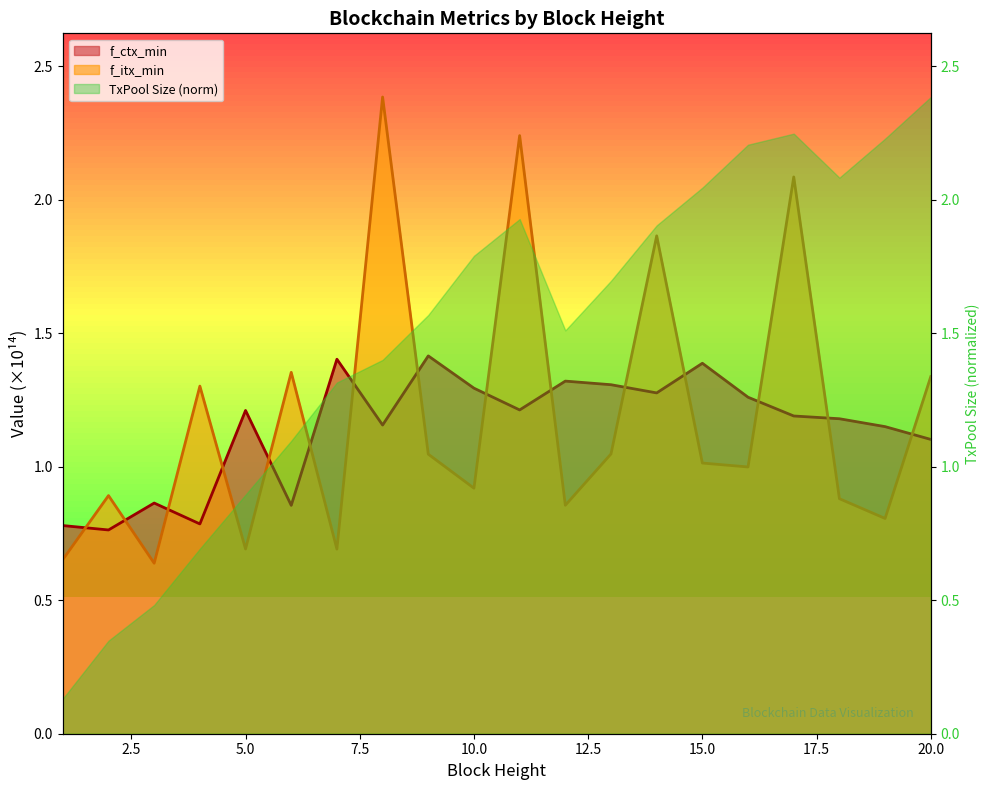

Which category has the lowest value in the f_ctx_min series?

2